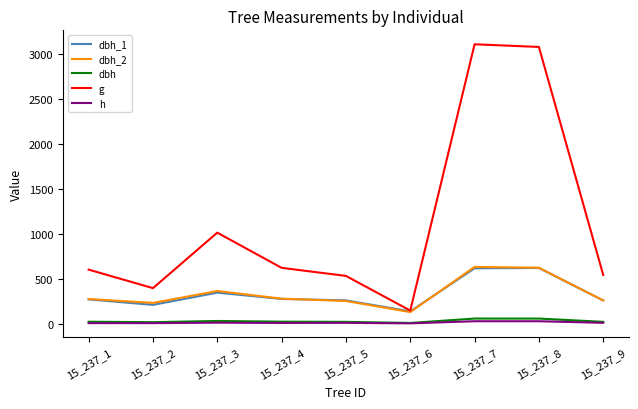

What is the sum of all dbh values?

306.7